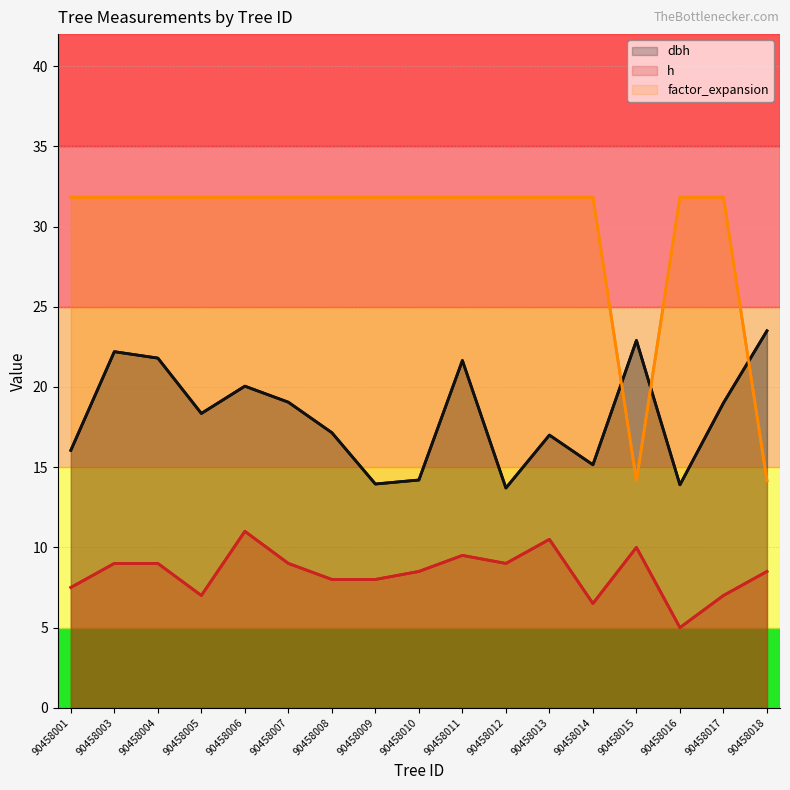

Rank the categories by dbh value from lowest to highest.

90458012, 90458016, 90458009, 90458010, 90458014, 90458001, 90458013, 90458008, 90458005, 90458017, 90458007, 90458006, 90458011, 90458004, 90458003, 90458015, 90458018